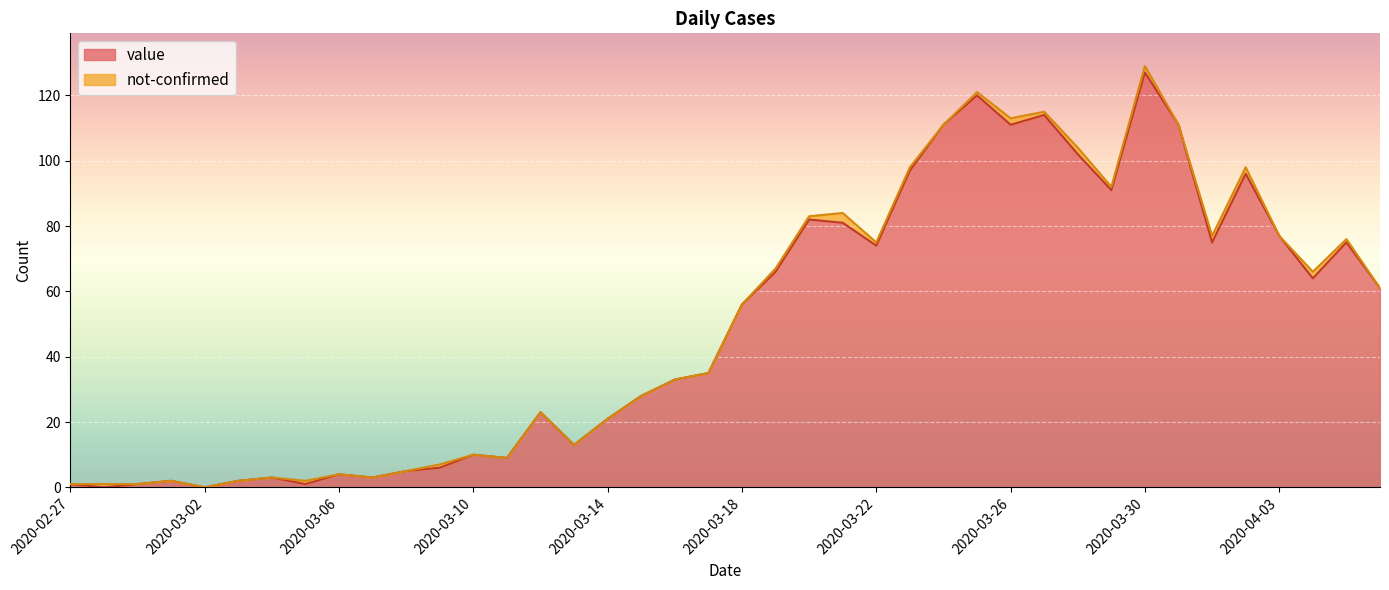

What is the value of the 18th point from the left?

28